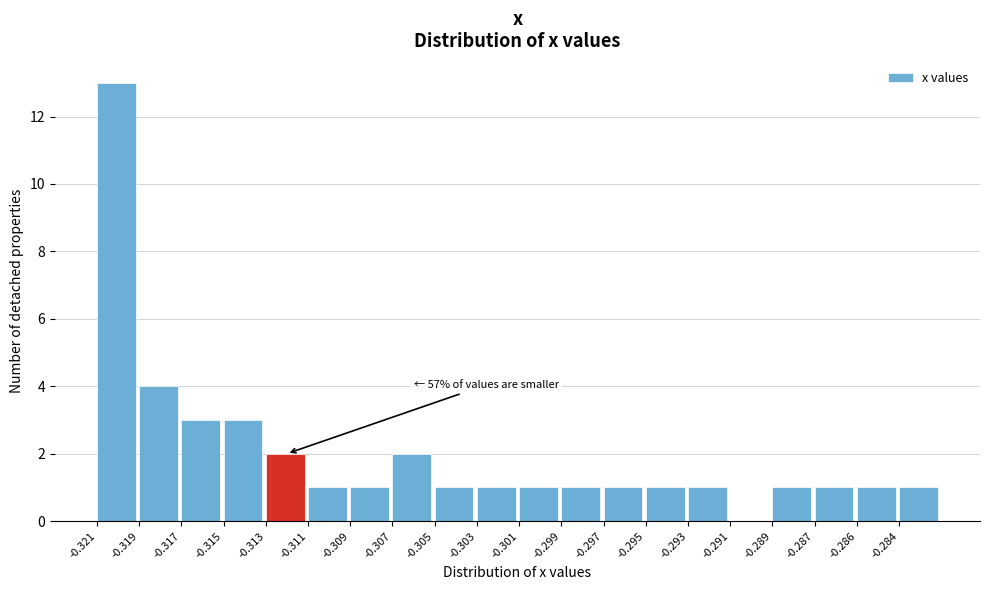

Reading right to left, what are all the values shown in this chart?

-0.284=1	-0.286=1	-0.287=1	-0.289=1	-0.291=0	-0.293=1	-0.295=1	-0.297=1	-0.299=1	-0.301=1	-0.303=1	-0.305=1	-0.307=2	-0.309=1	-0.311=1	-0.313=2	-0.315=3	-0.317=3	-0.319=4	-0.321=13